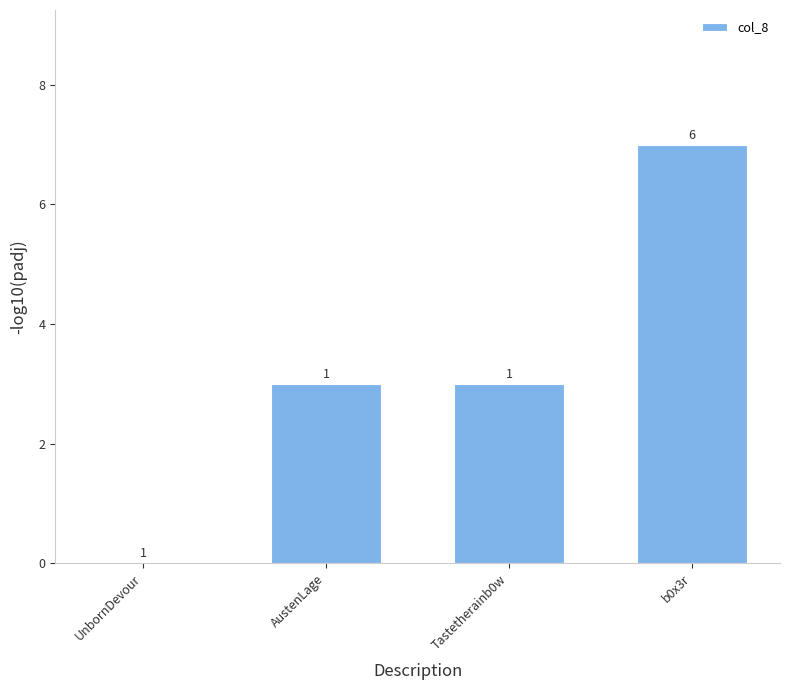

Are the bars horizontal?

No